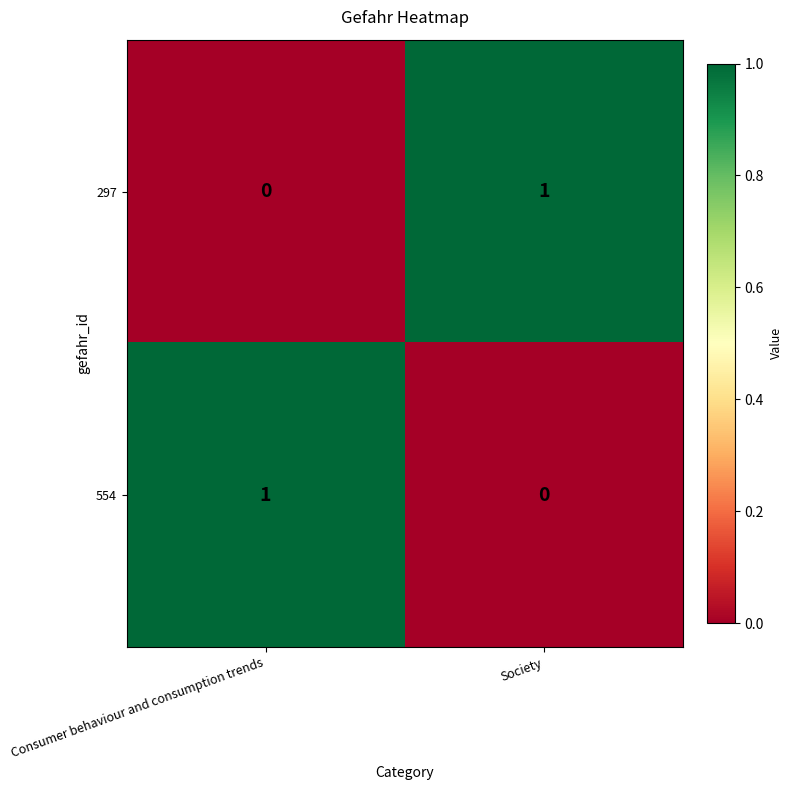

Reading right to left, what are all the values shown in this chart?

297: 1	0
554: 0	1